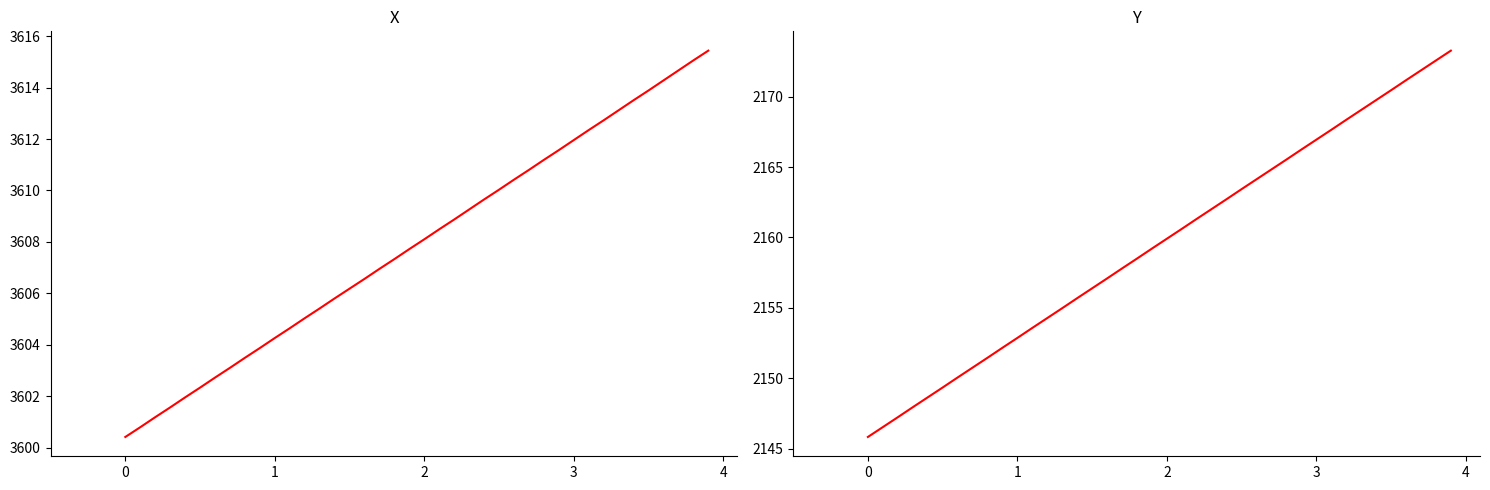

What is the lowest value of the Y series?

2145.8